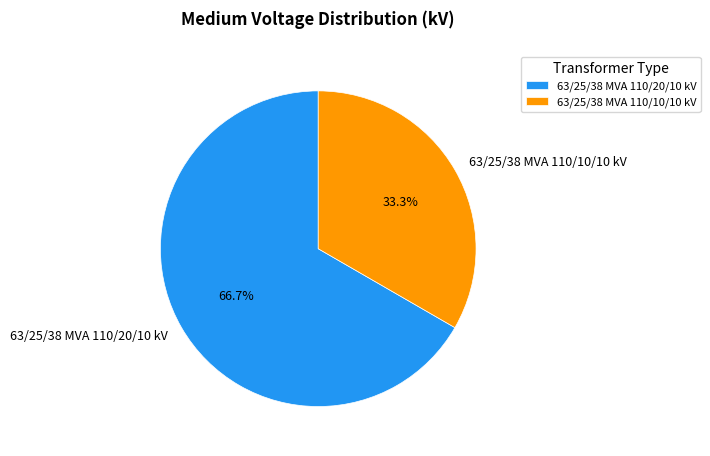

The 63/25/38 MVA 110/20/10 kV slice represents 67% of the pie. True or false?

True